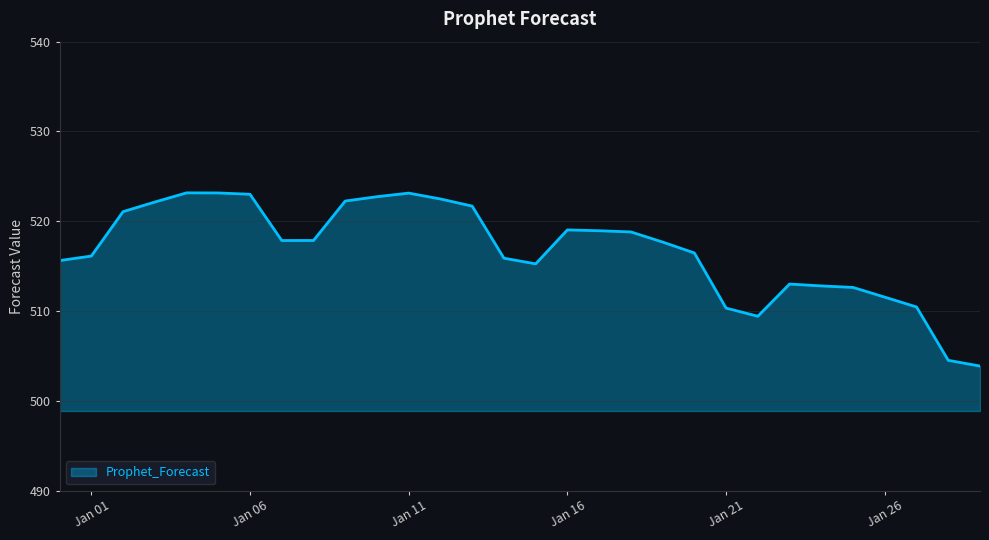

What is the minimum value shown in the chart?

503.9